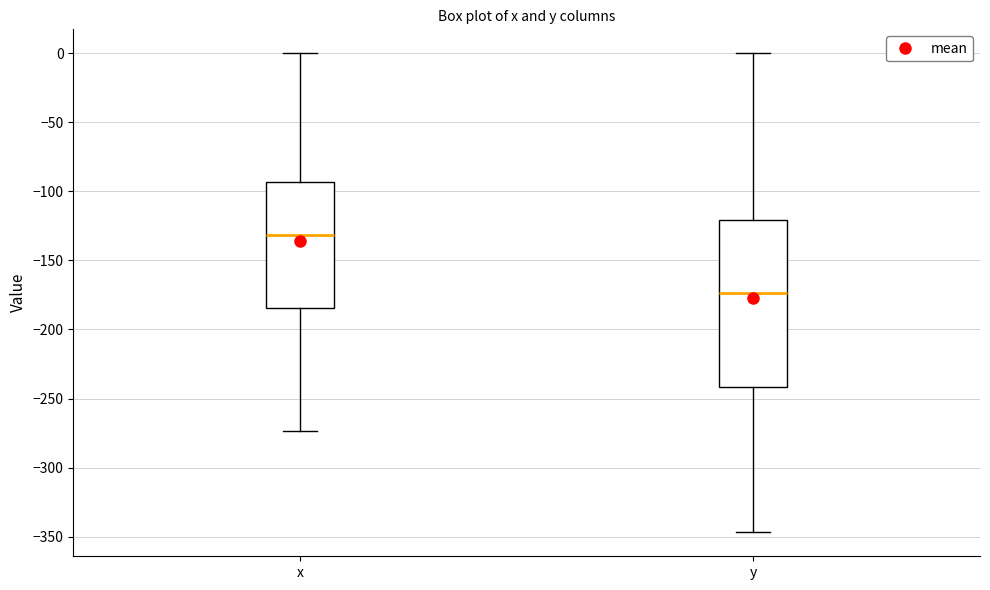

Where does the upper whisker of the box for y end on the y-axis? The values are not printed on the chart, so give them approximately, as read against the axis.

0